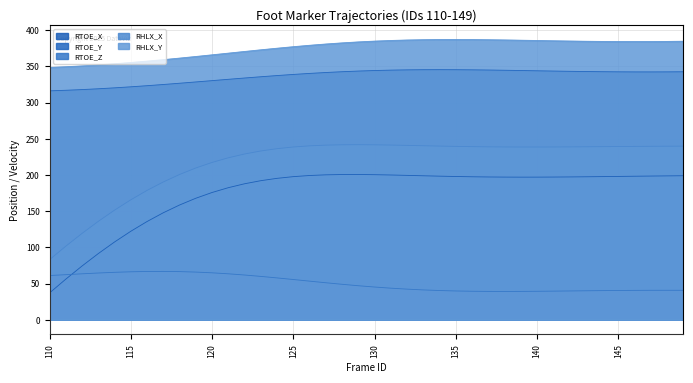

Between 115 and 126, which series saw the biggest shift?

RTOE_X